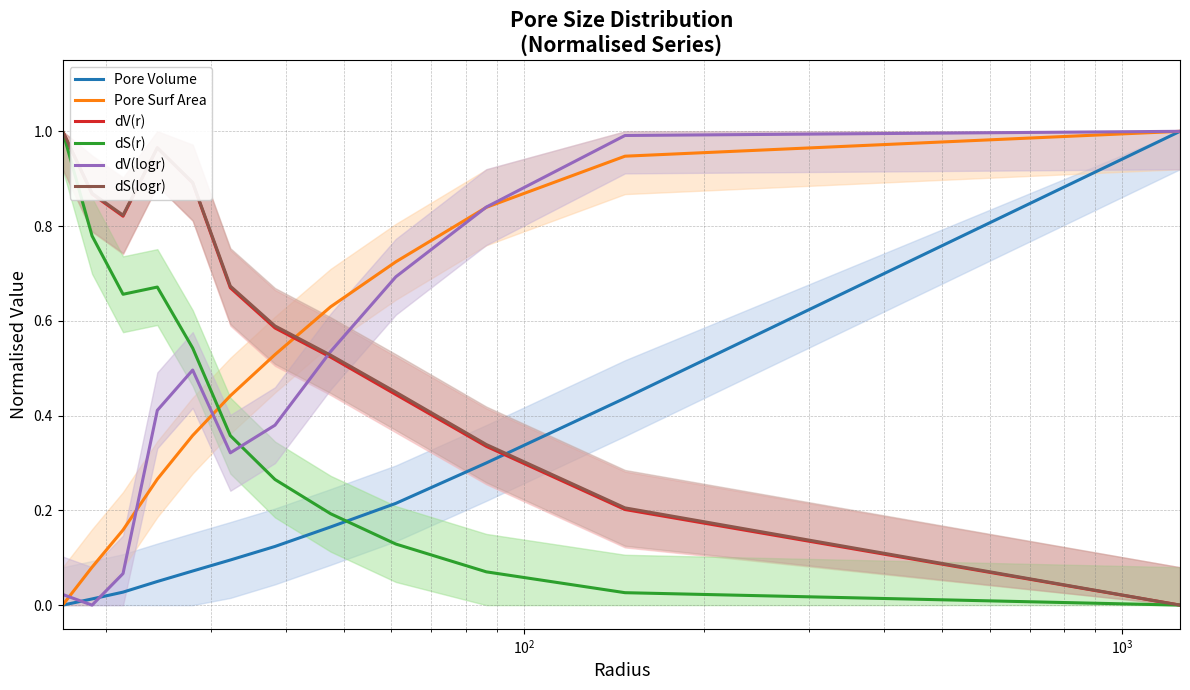

What is the value of the dV(logr) point at the 5th from the left?

0.5